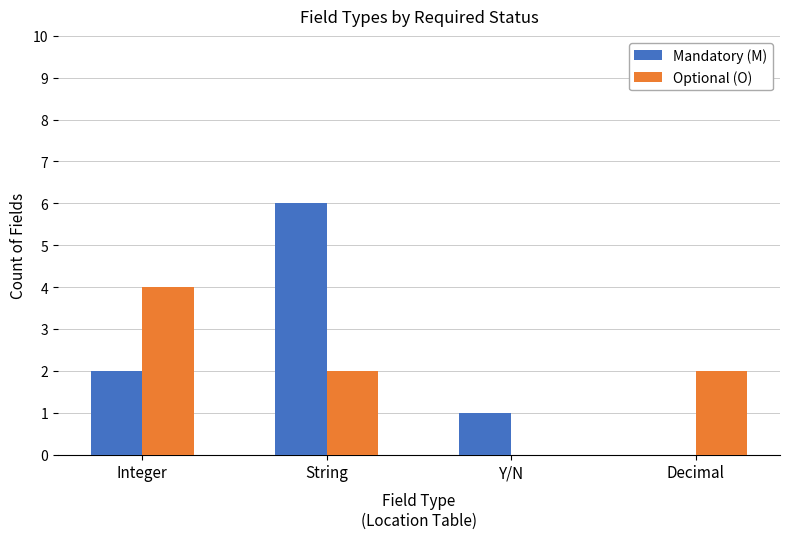

What are all the series names shown in the legend?

Mandatory (M), Optional (O)